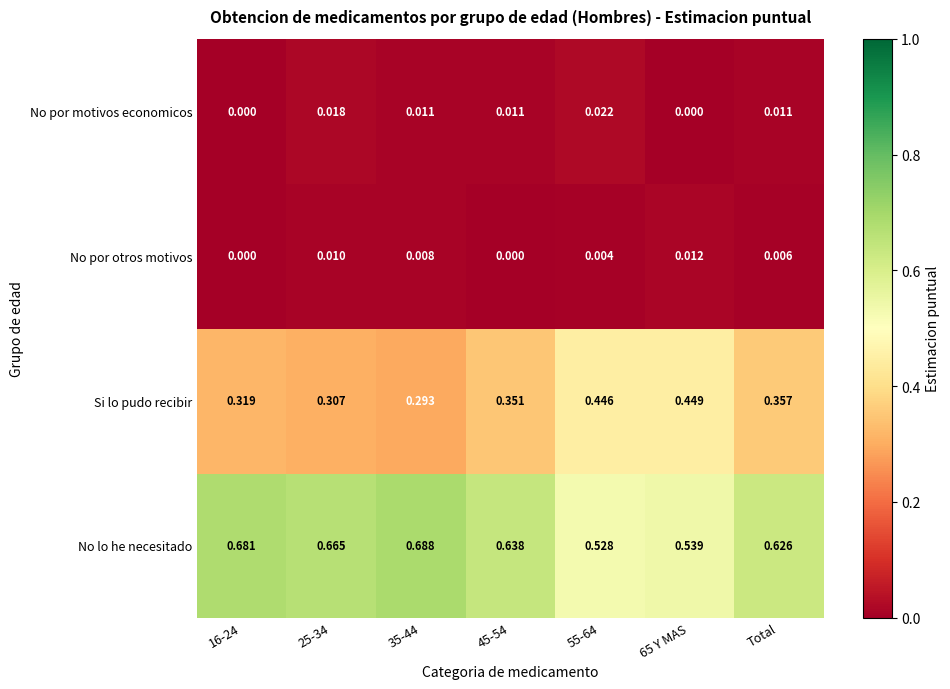

Which series has the largest total across all categories?

No lo he necesitado